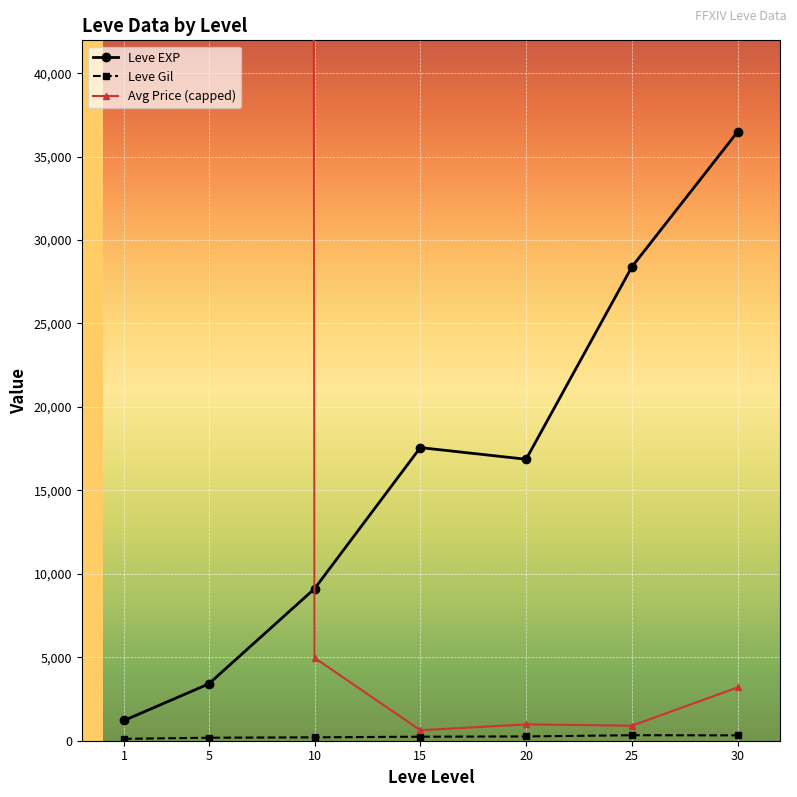

True or false: Leve Gil and Leve EXP intersect in this chart.

False